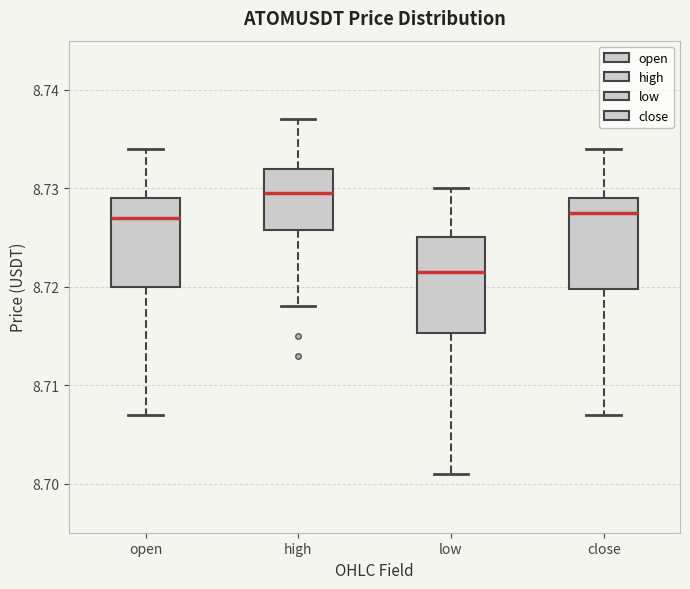

Reading left to right, read every box against the y-axis: the position of its median line, the range the box covers, and the ends of its whiskers. The values are not printed on the chart, so give them approximately, as read against the axis.

open: median 8.727, box 8.720 to 8.729, whiskers 8.707 to 8.734
high: median 8.730, box 8.726 to 8.732, whiskers 8.718 to 8.737
low: median 8.722, box 8.715 to 8.725, whiskers 8.701 to 8.730
close: median 8.728, box 8.720 to 8.729, whiskers 8.707 to 8.734